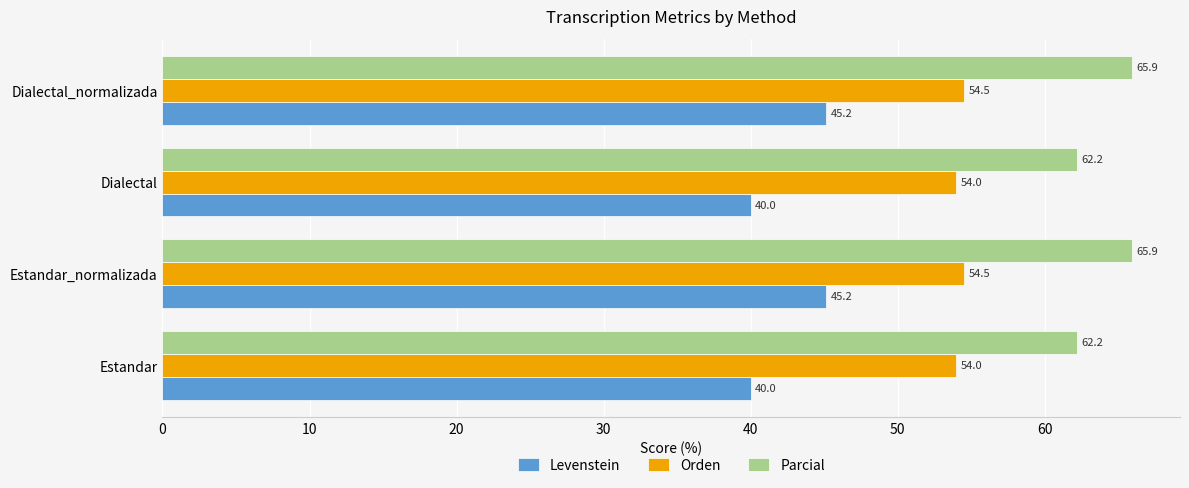

Rank the series at Estandar_normalizada from highest to lowest value.

Parcial, Orden, Levenstein